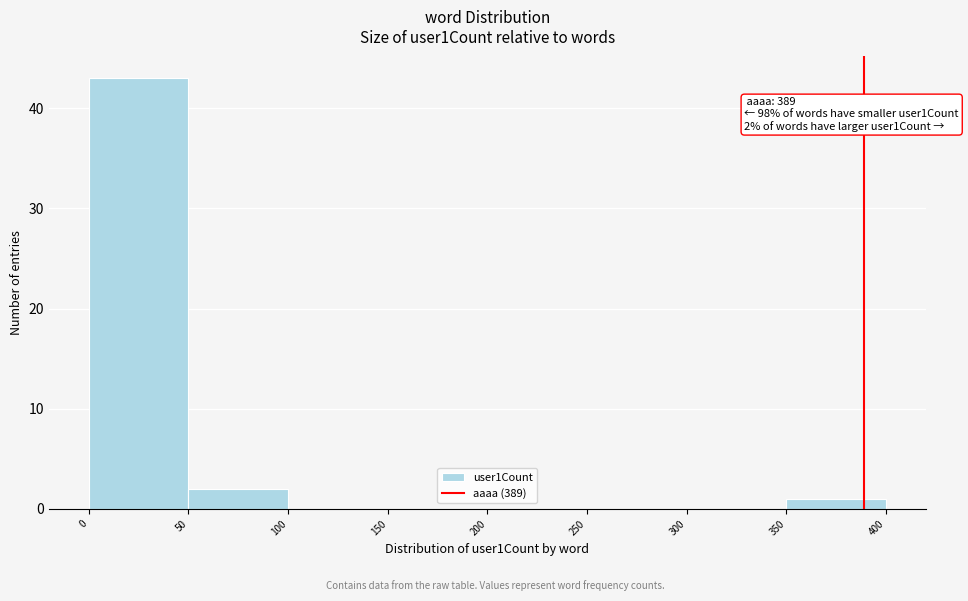

Over which range of the x-axis is the bar tallest?

0 to 50